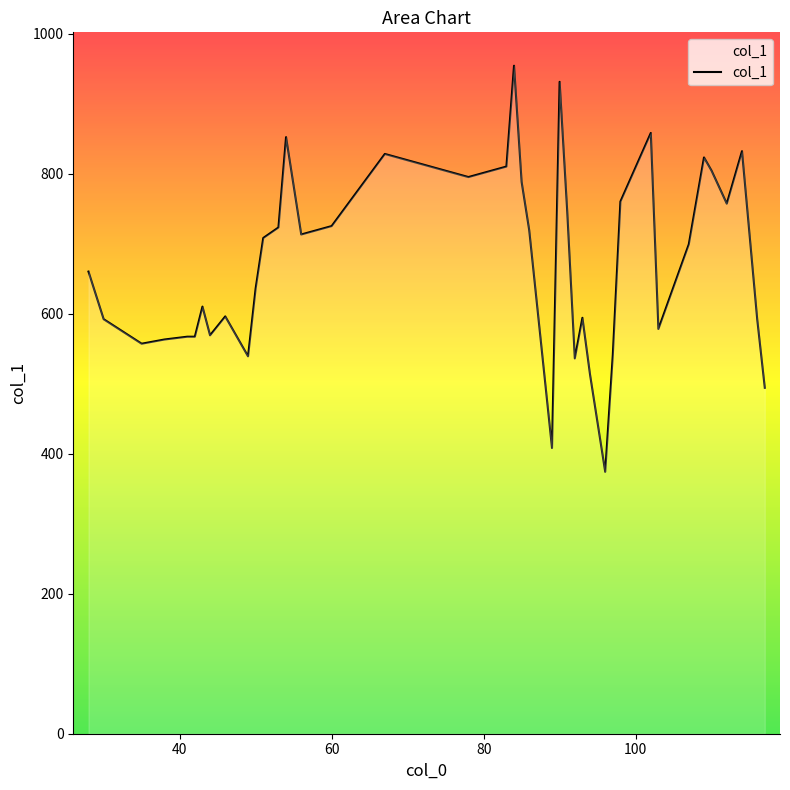

What is the difference between the maximum and minimum values?

580